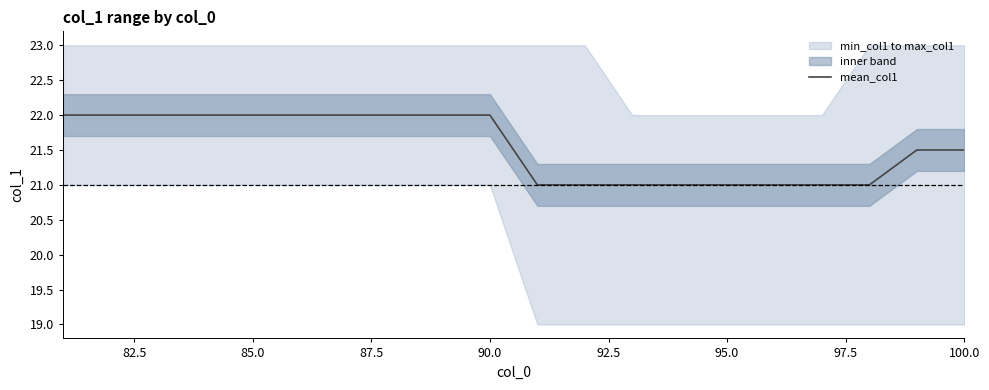

Reading right to left, extract all data points from this chart.

21.5	21.5	21.0	21.0	21.0	21.0	21.0	21.0	21.0	21.0	22.0	22.0	22.0	22.0	22.0	22.0	22.0	22.0	22.0	22.0